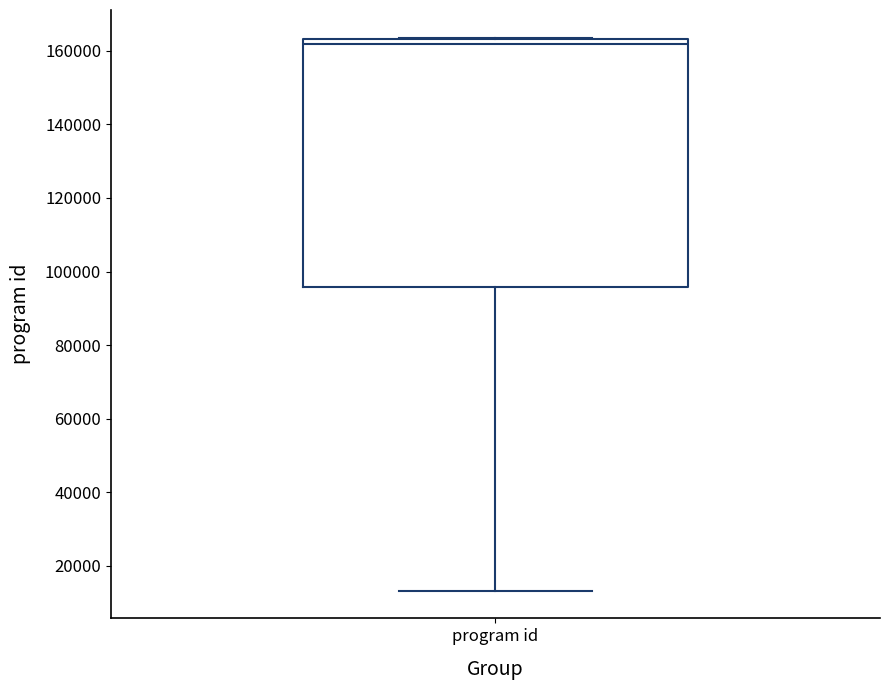

Read this box plot against the y-axis: the position of the median line, the range covered by the box, and the ends of both whiskers. The values are not printed on the chart, so give them approximately, as read against the axis.

median 162000, box 96000 to 164000, whiskers 14000 to 164000